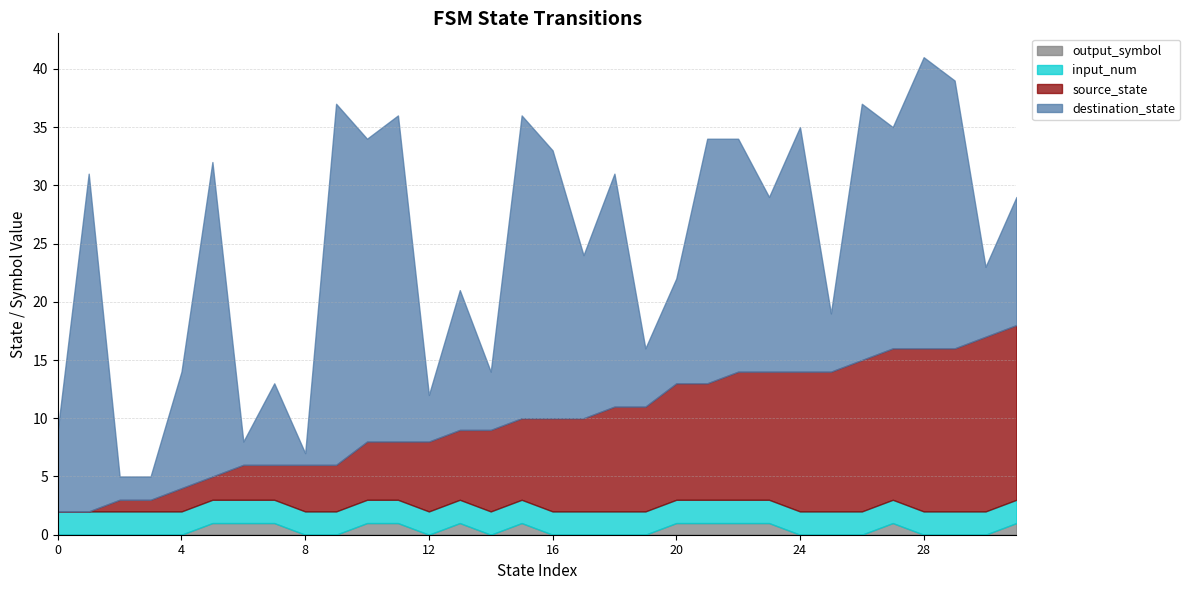

What is the highest value of the input_num series?

2